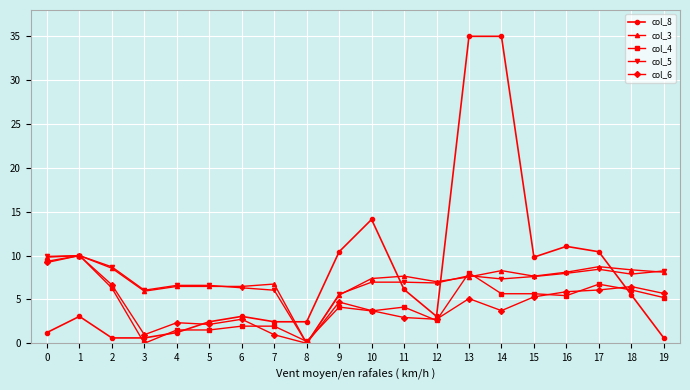

Is the value of col_3 at 8 greater than the value of col_6 at 12?

No